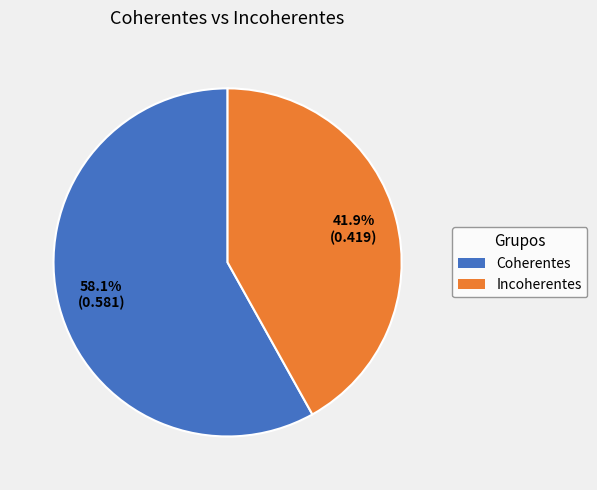

Is the sum of Incoherentes and Coherentes greater than half?

Yes